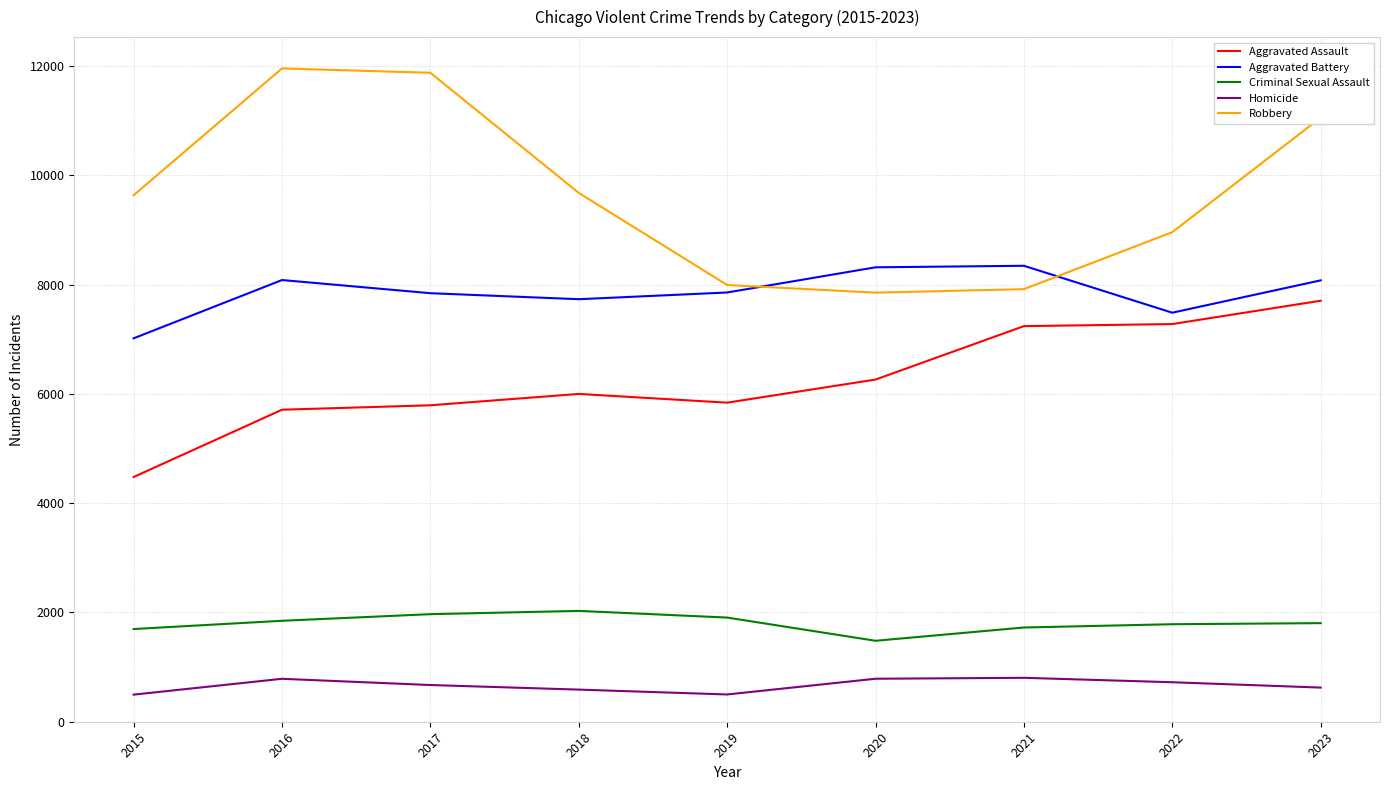

List the series in order of their peak value, lowest first.

Homicide, Criminal Sexual Assault, Aggravated Assault, Aggravated Battery, Robbery